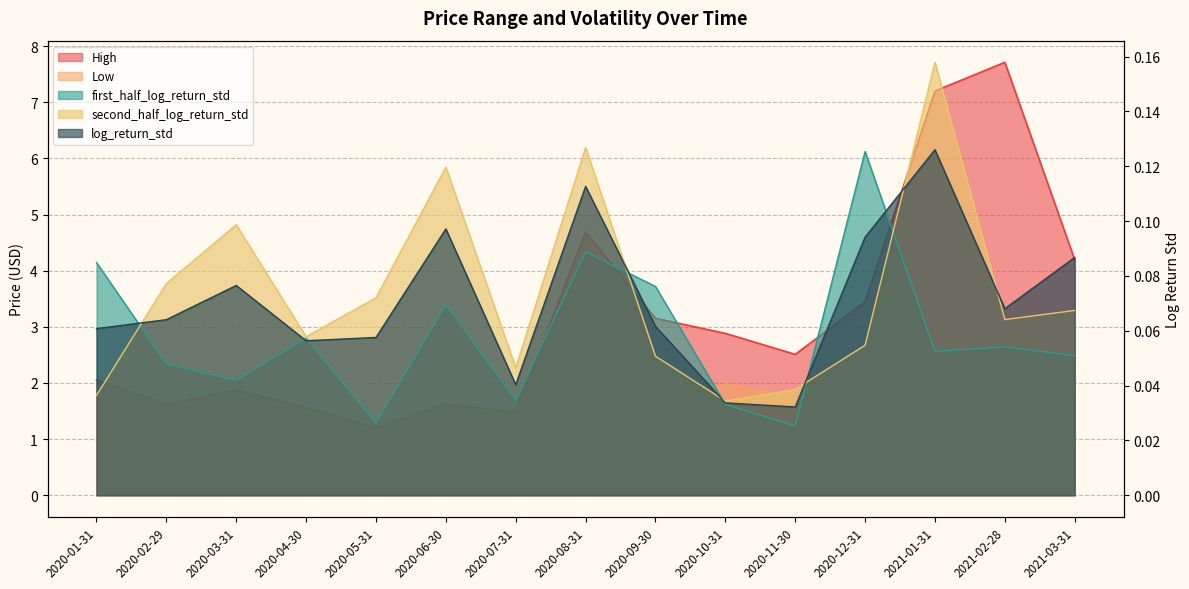

What are all the series names shown in the legend?

High, Low, first_half_log_return_std, second_half_log_return_std, log_return_std